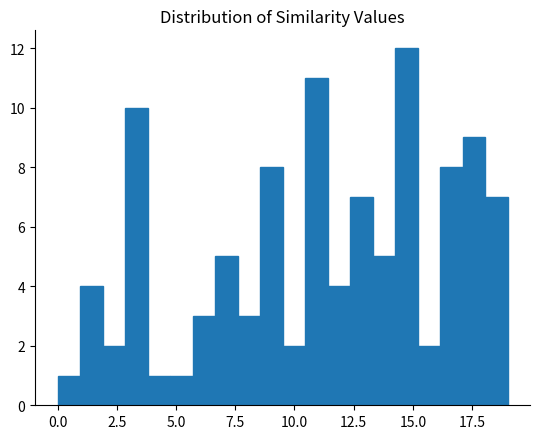

Around what value on the x-axis is the tallest bar? Give the approximate position of its centre, as read against the axis.

14.5